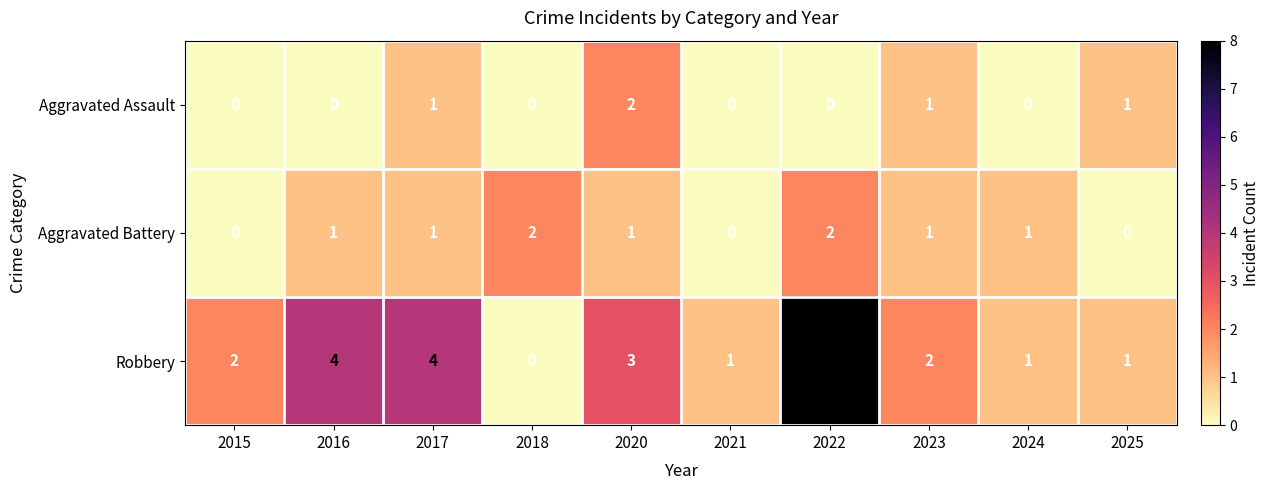

Which series has the widest spread of values?

Robbery